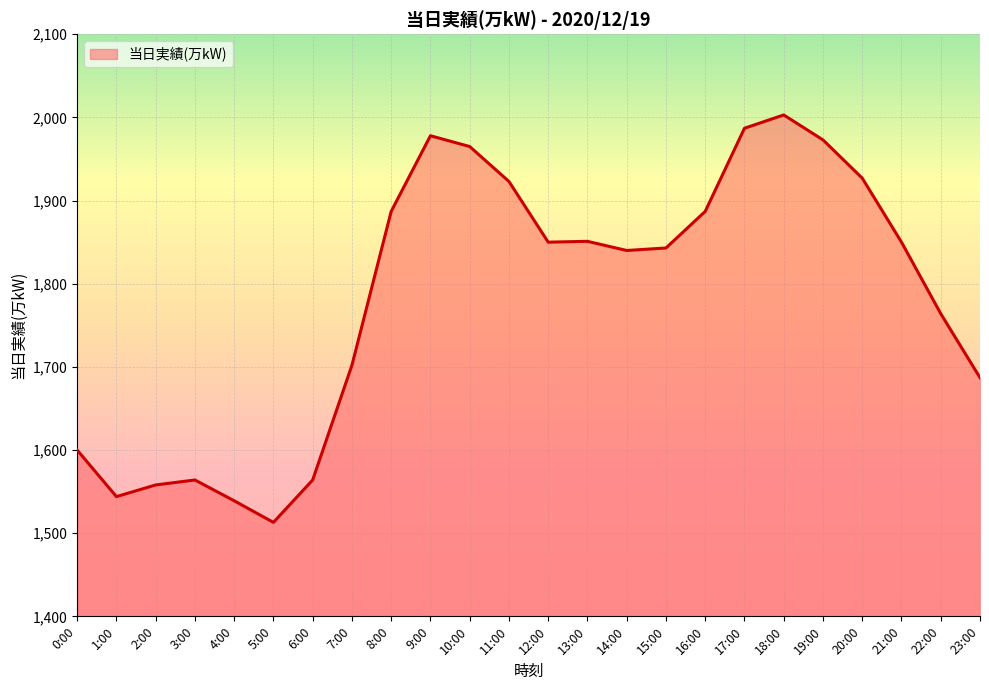

What is the smallest value displayed?

1513